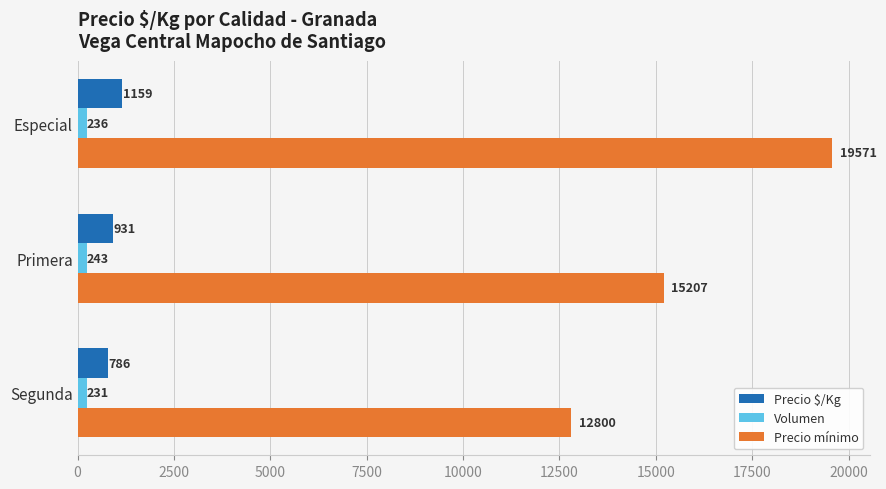

How many series are shown in this chart?

3